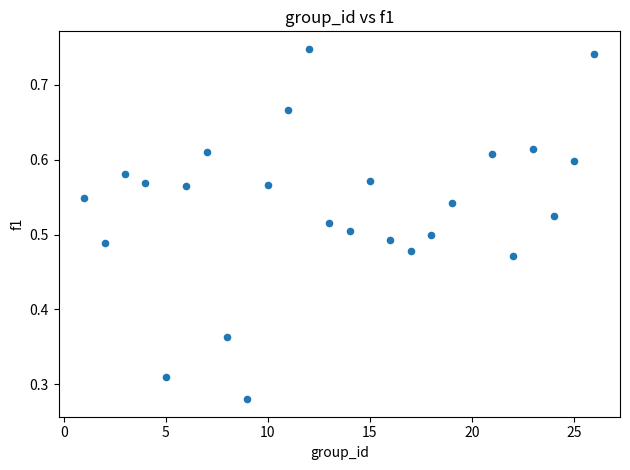

What is the range of X values (max minus min)?

25.0